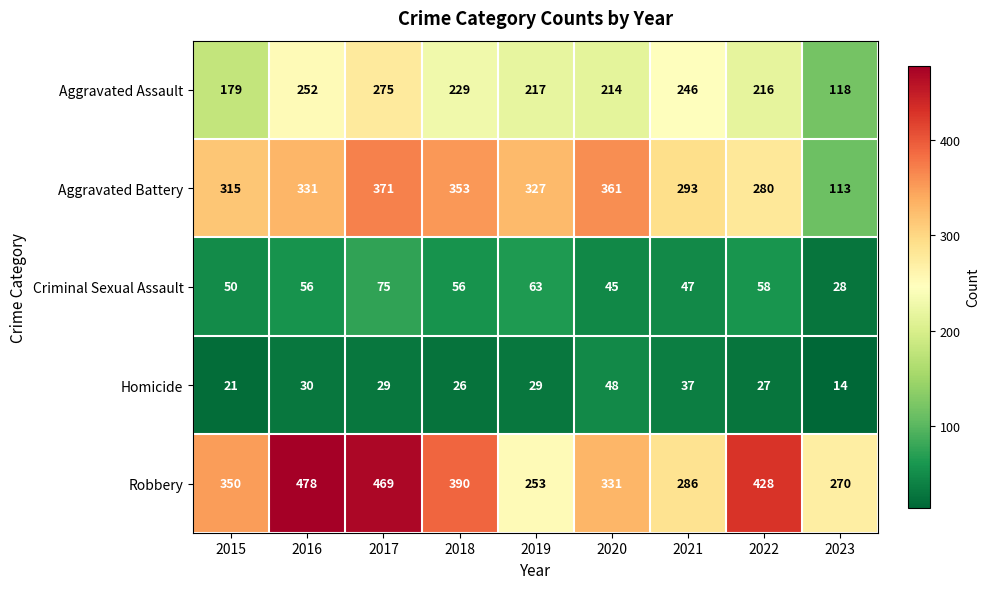

The Aggravated Battery series shows 327 at 2019. True or false?

True